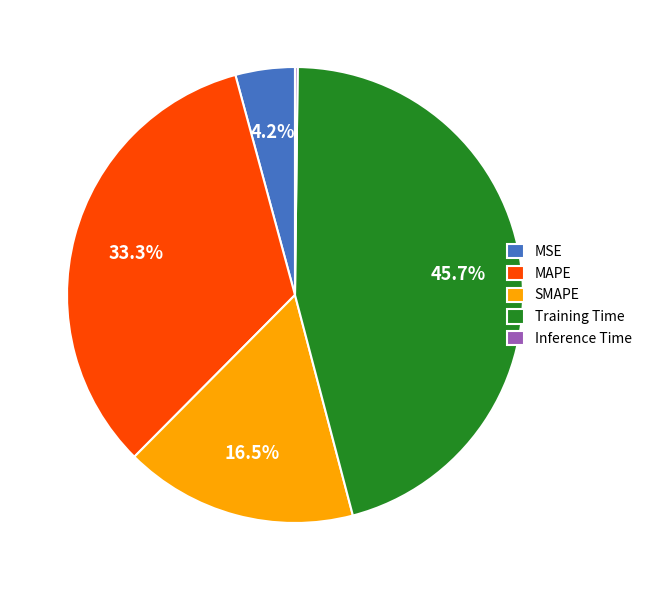

Is there a majority slice in this chart?

No